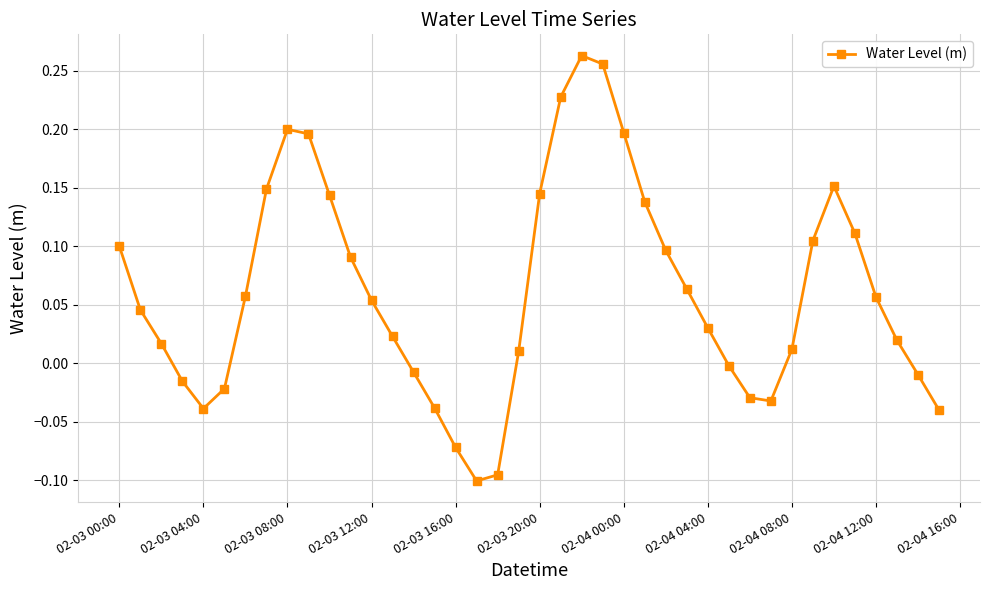

What is the difference between the maximum and minimum values?

0.4